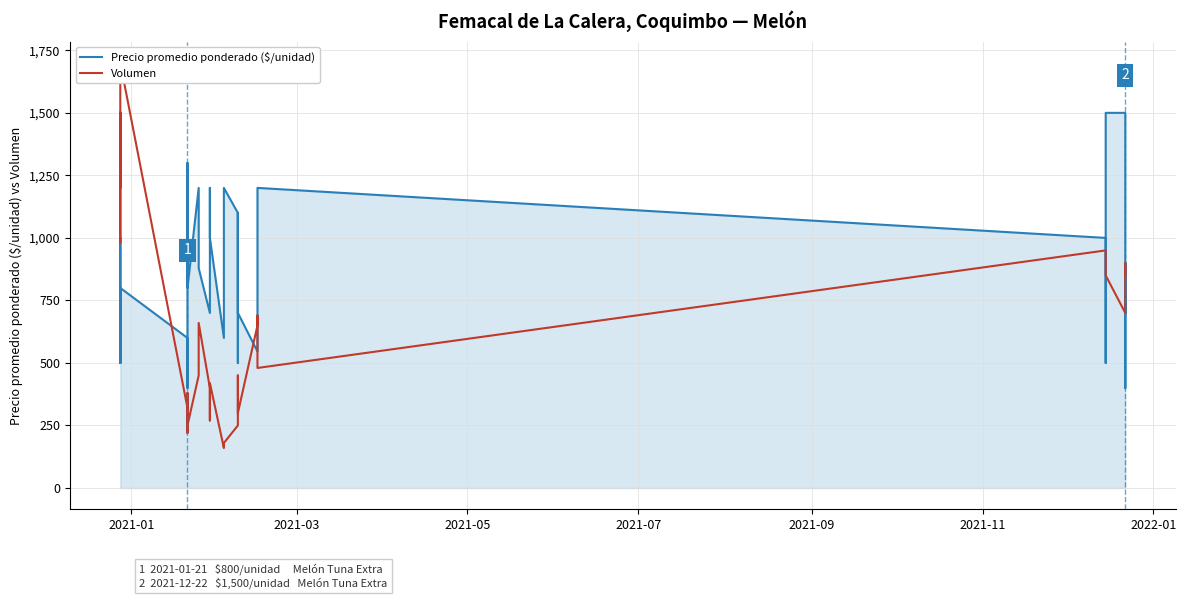

What is the maximum value shown in the chart?

1700